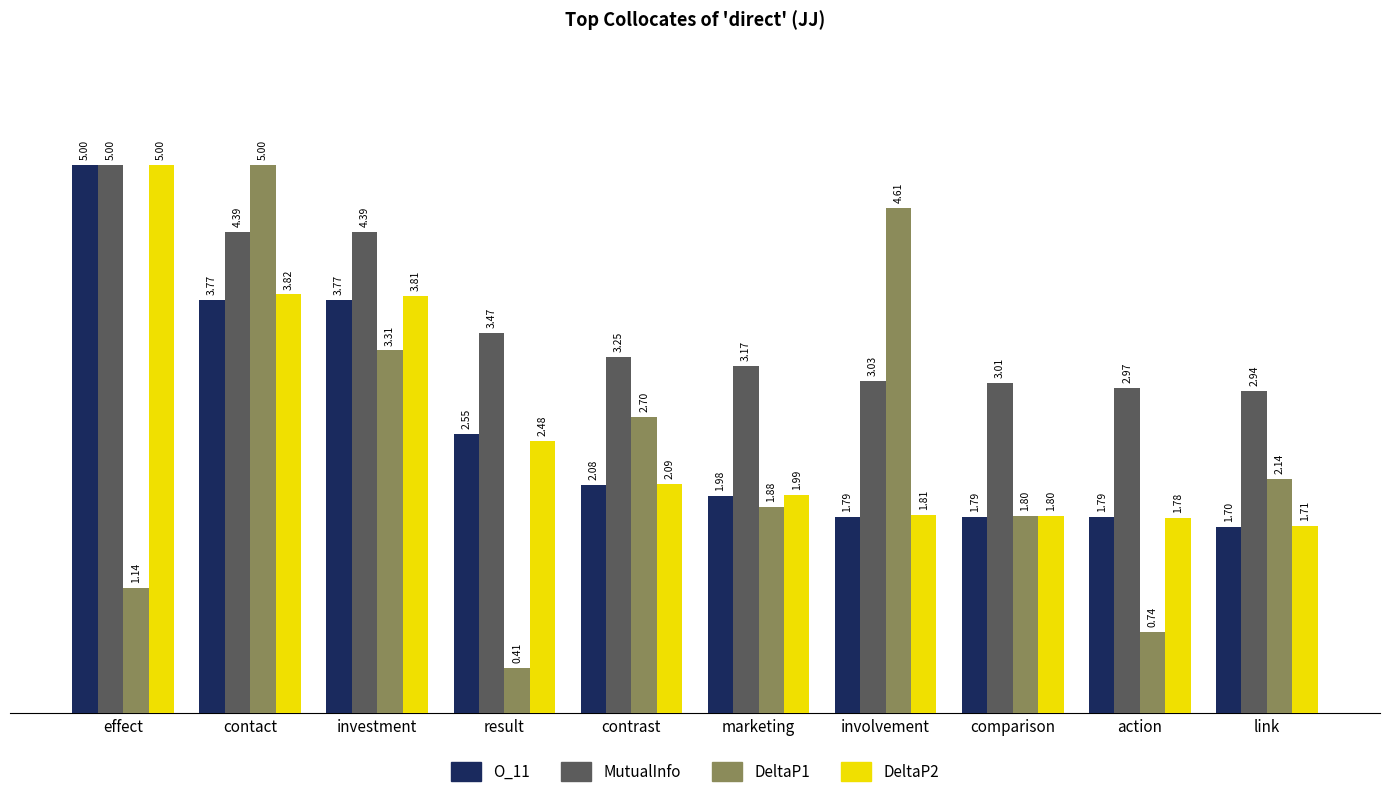

True or false: DeltaP2 has a value of 5.0 at effect.

True